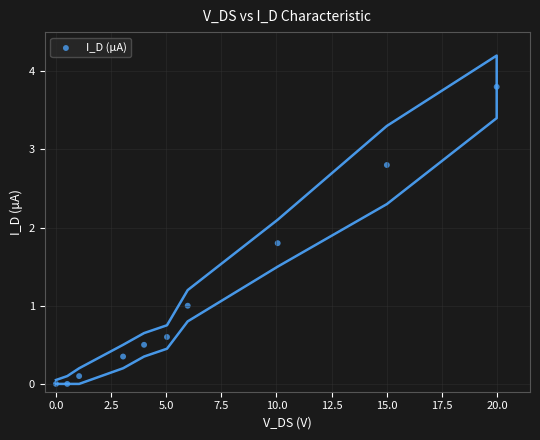

What is the average Y value?

1.1